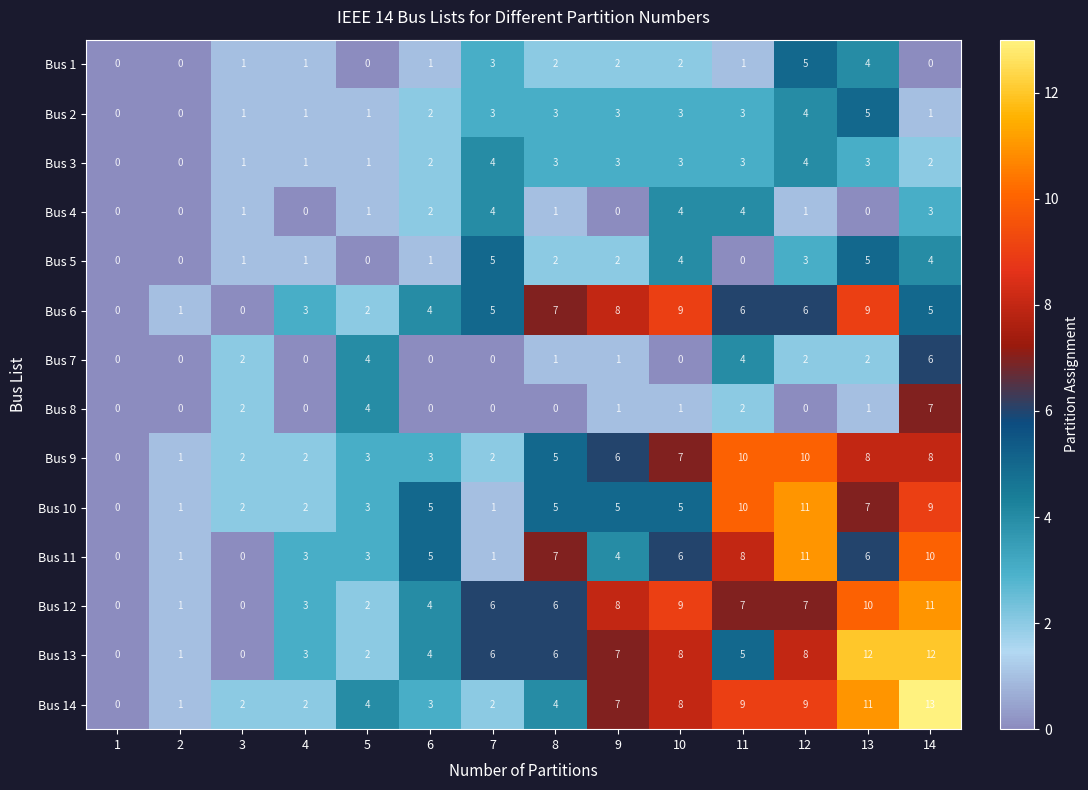

At which category does the chart reach its peak across all series?

14